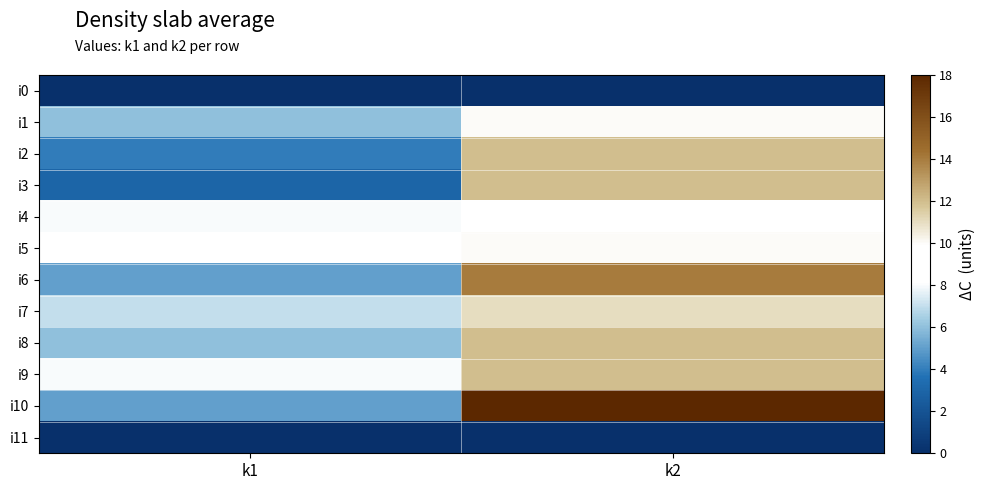

What is the difference between the highest and lowest values at k2?

18